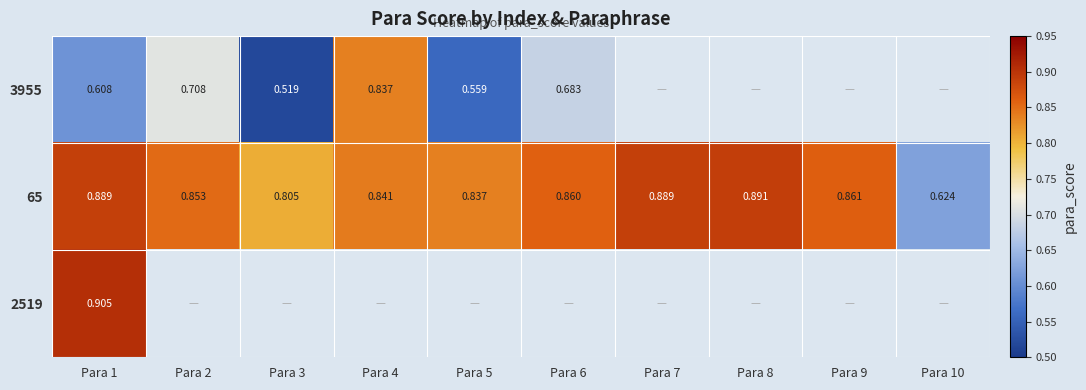

At how many categories does at least one series exceed 0?

10